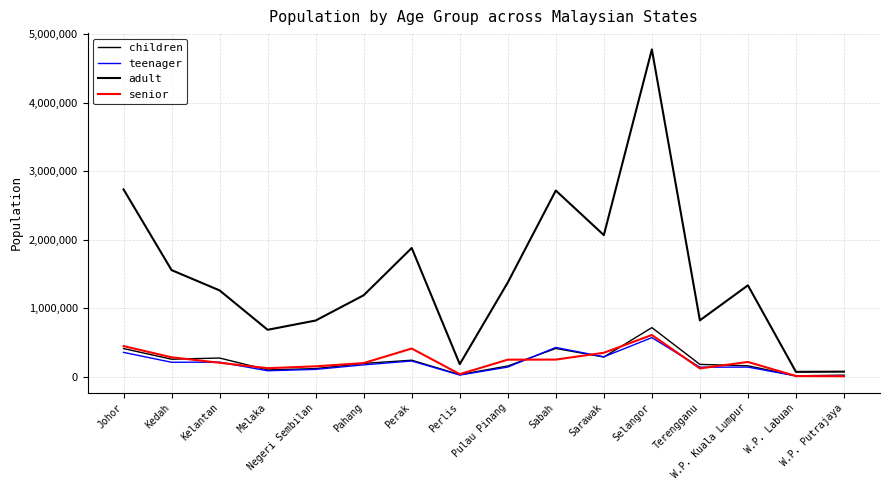

At which category is the sum across all series the highest?

Selangor